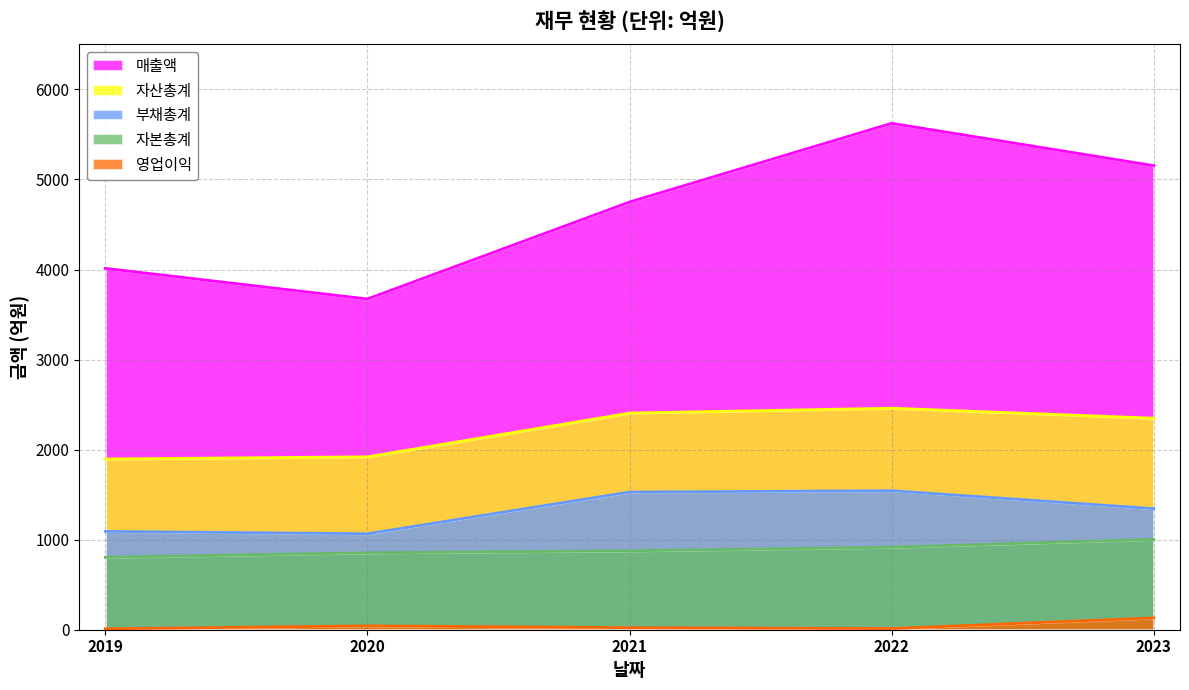

What is the sum of the 자산총계 values at 2022 and 2019?

4356